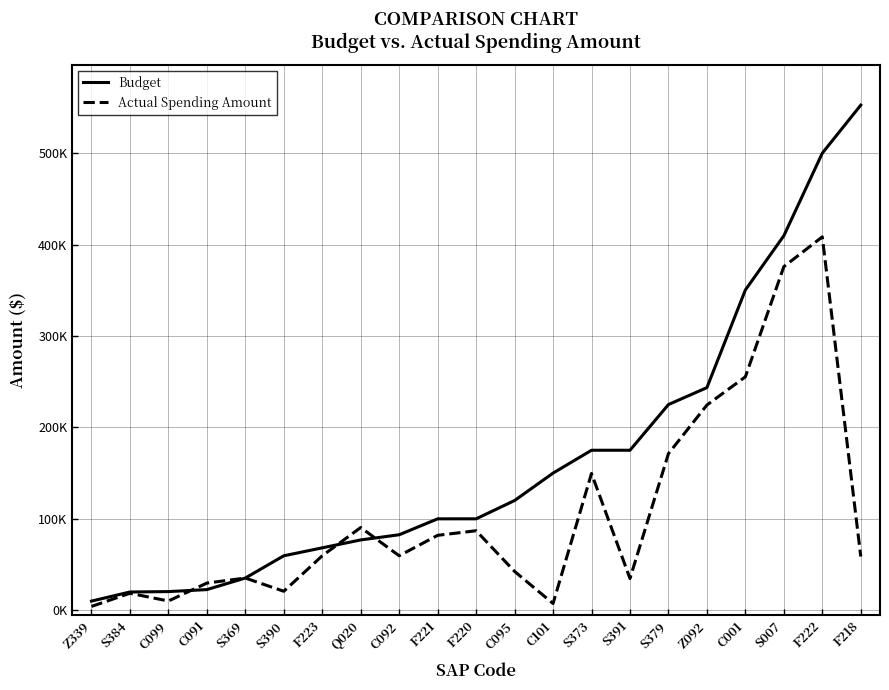

At which category is the sum across all series the highest?

F222